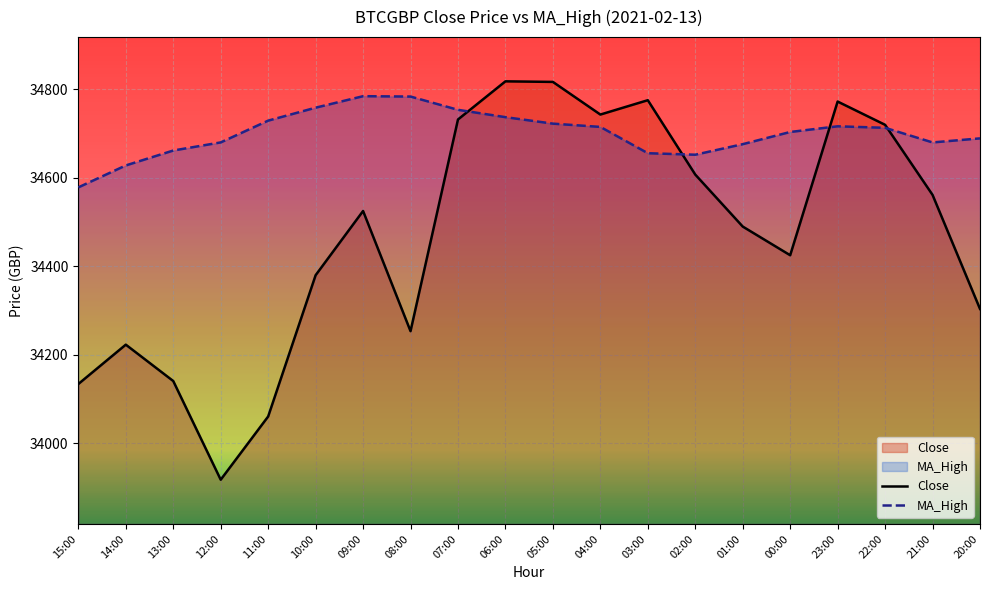

At how many categories does at least one series exceed 33970?

20